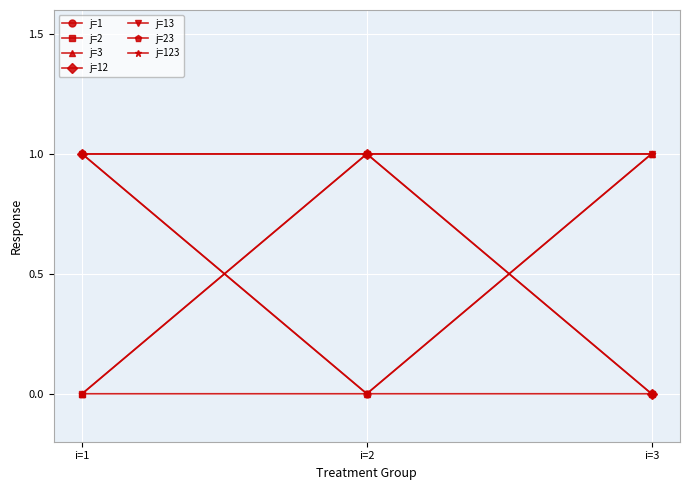

Reading right to left, transcribe all the data shown in this chart.

j=1: i=3=0	i=2=0	i=1=1
j=2: i=3=0	i=2=1	i=1=0
j=3: i=3=1	i=2=0	i=1=0
j=12: i=3=0	i=2=1	i=1=1
j=13: i=3=1	i=2=0	i=1=1
j=23: i=3=1	i=2=1	i=1=0
j=123: i=3=1	i=2=1	i=1=1